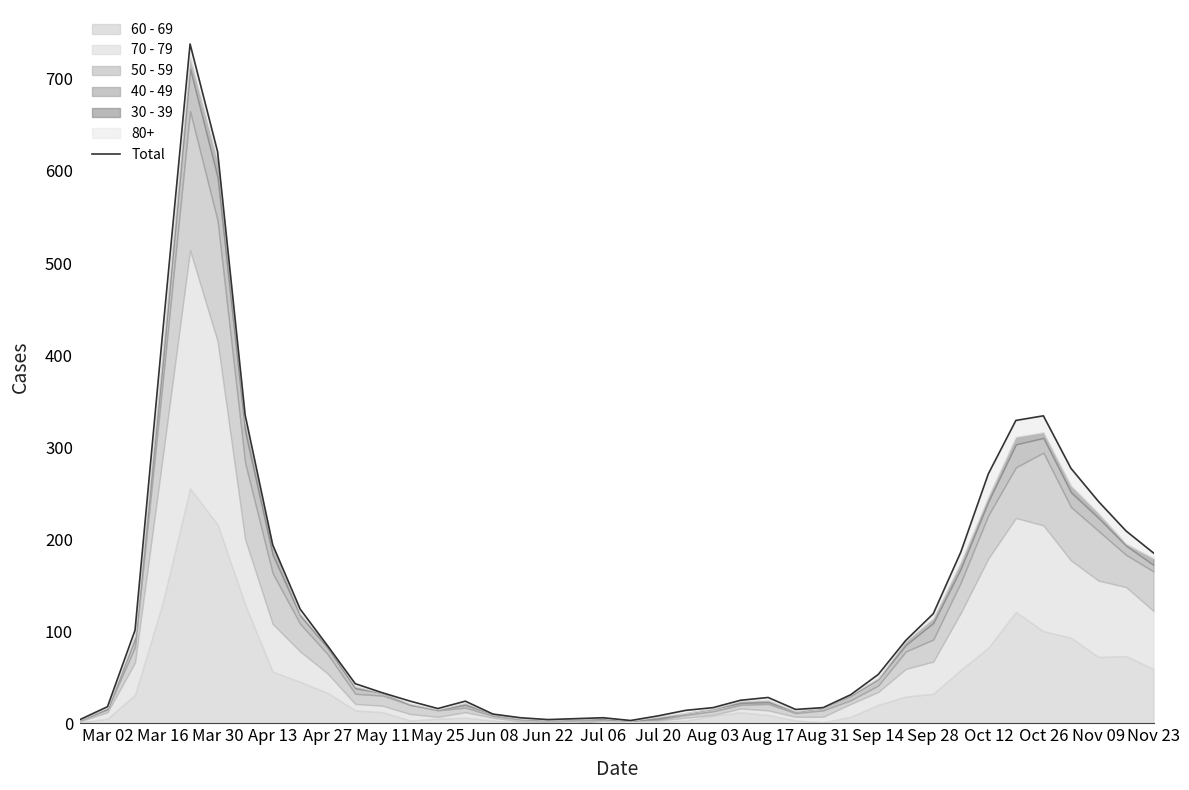

How many data points are less than 43?

20